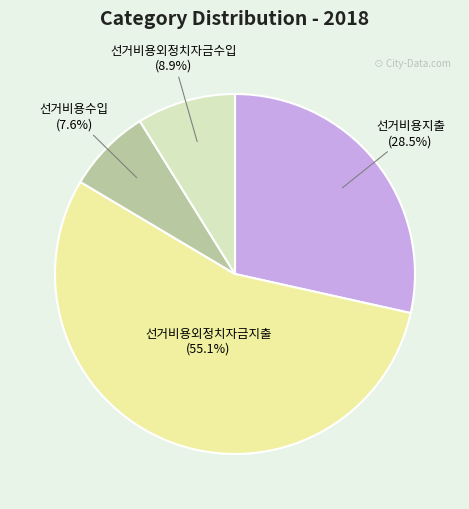

Combined, do 선거비용수입 and 선거비용외정치자금지출 account for over 50%?

Yes